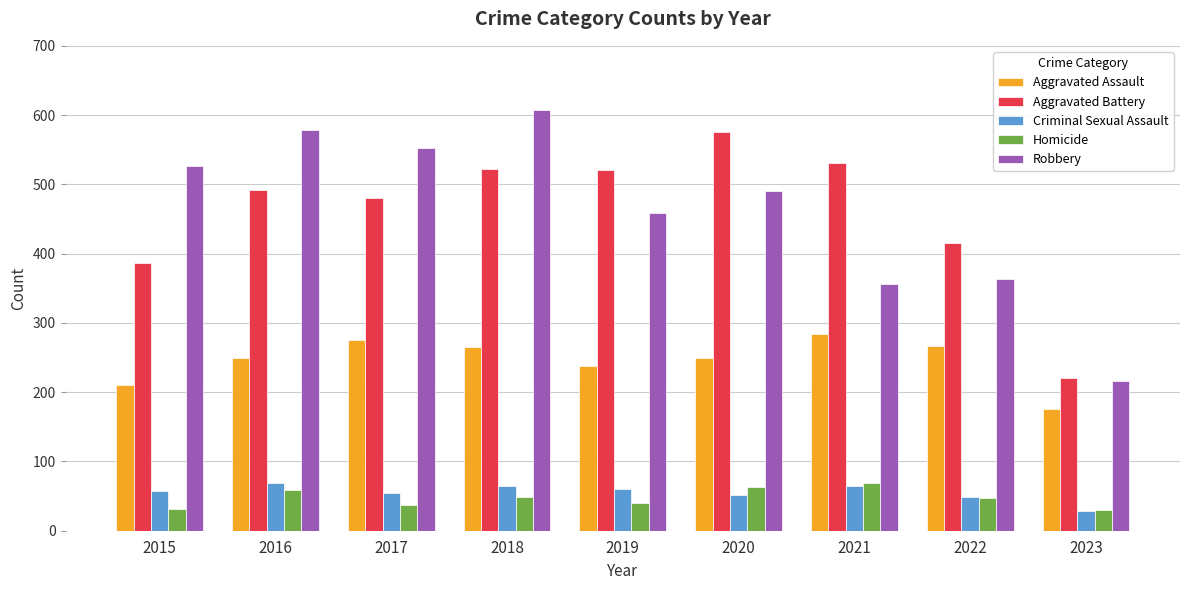

Are the bars grouped side by side (vs. stacked)?

Yes